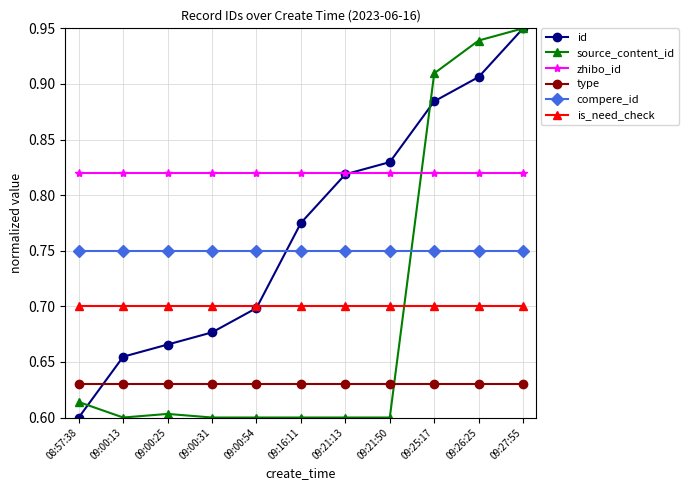

What is the label of the 11th point from the left?

09:27:55